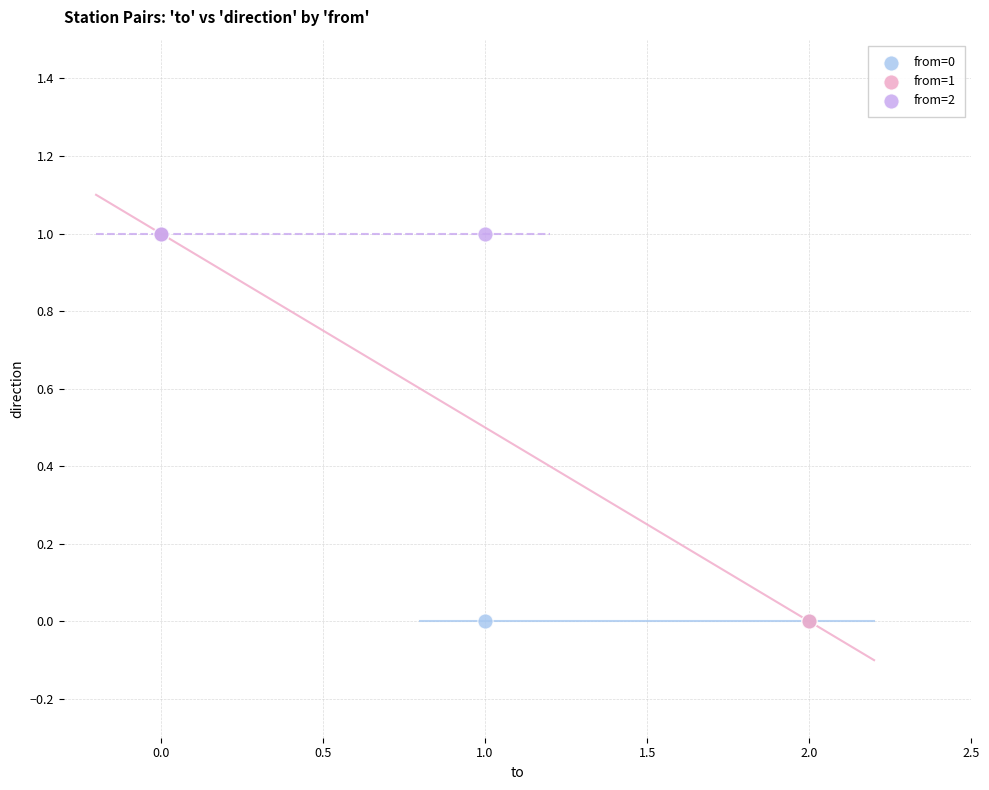

What are all the series names shown in the legend?

from=0, from=1, from=2